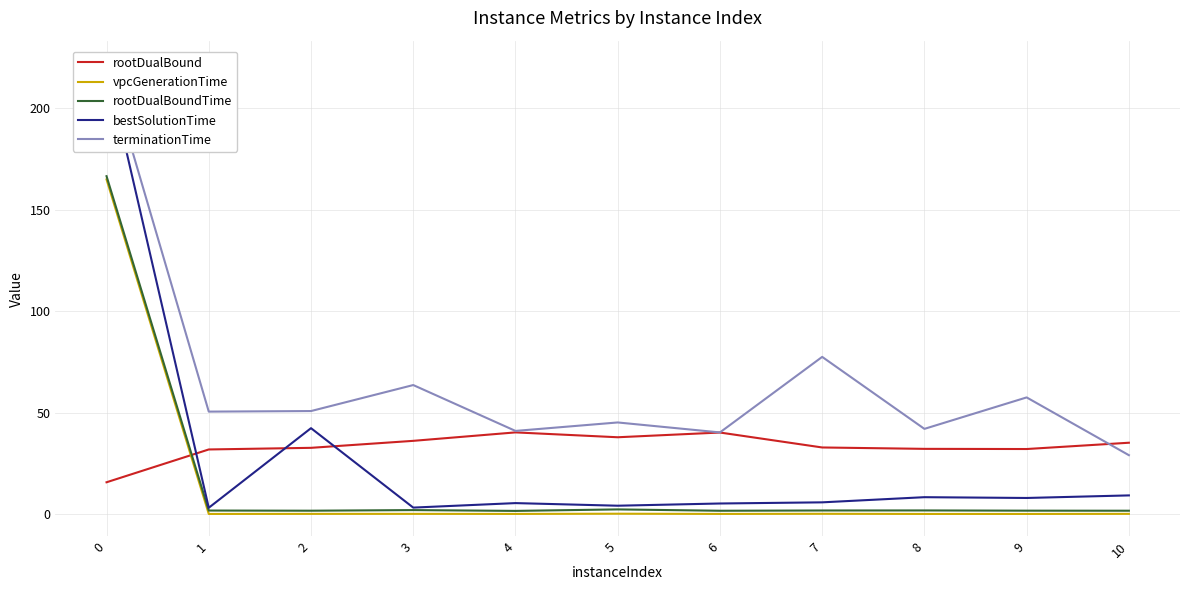

Rank the categories by rootDualBoundTime value from lowest to highest.

4, 6, 10, 2, 9, 1, 7, 8, 3, 5, 0